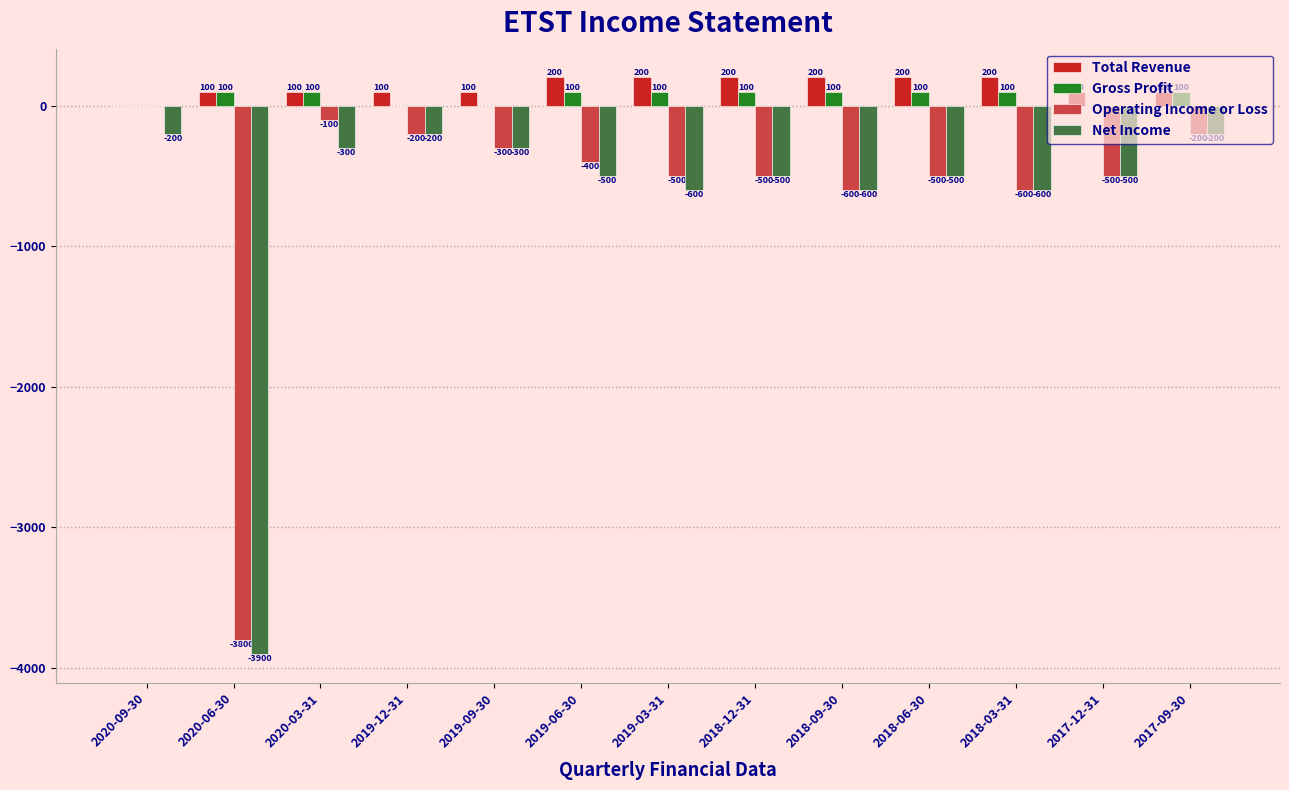

What is the sum of the Total Revenue values at 2020-03-31 and 2020-09-30?

100